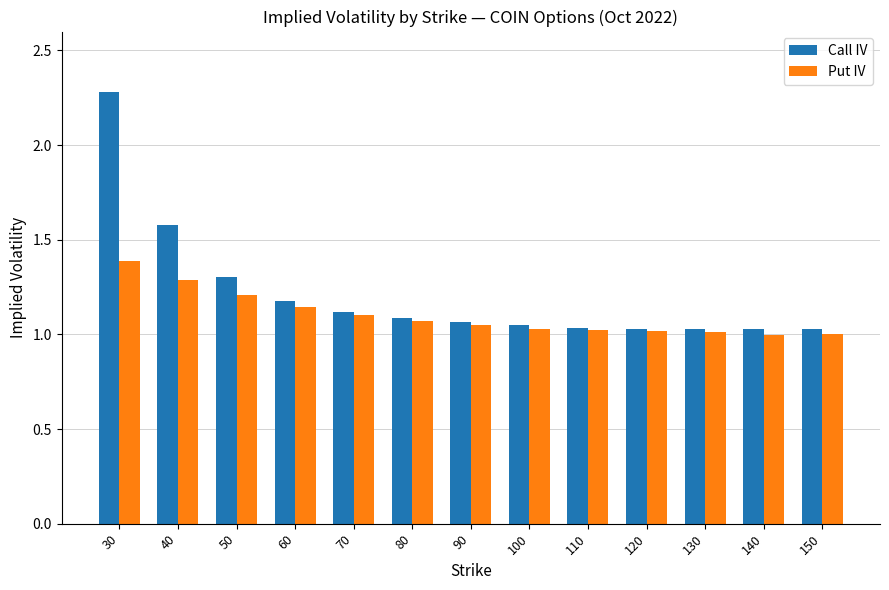

Count the number of categories in the chart.

13